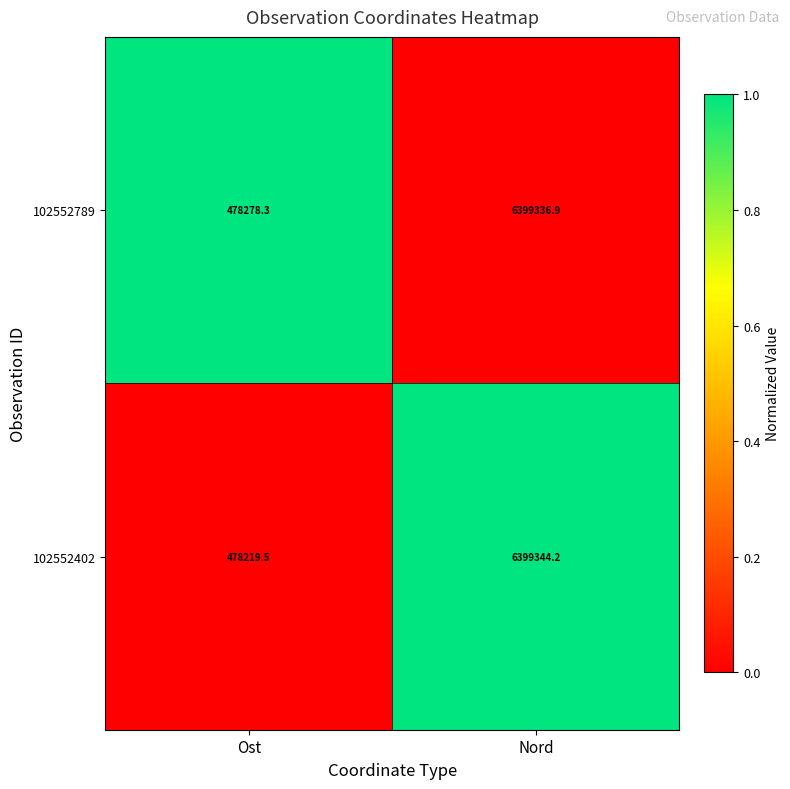

What is the difference between the 102552402 values at Nord and Ost?

5921124.7